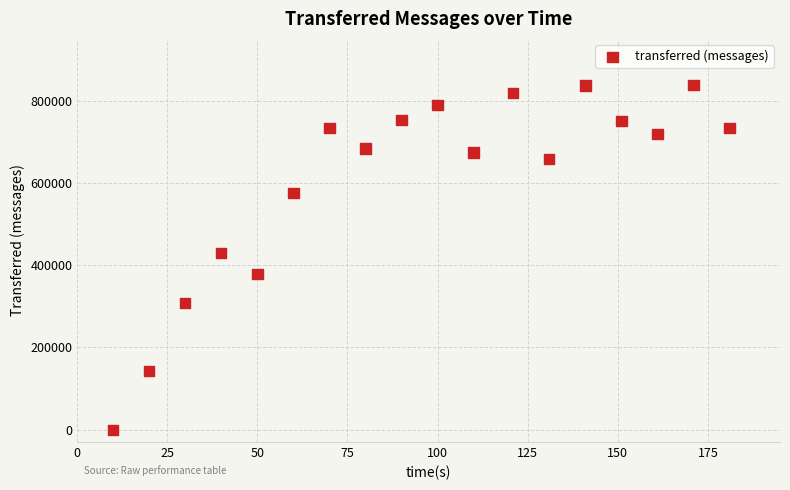

What is the range of X values (max minus min)?

171